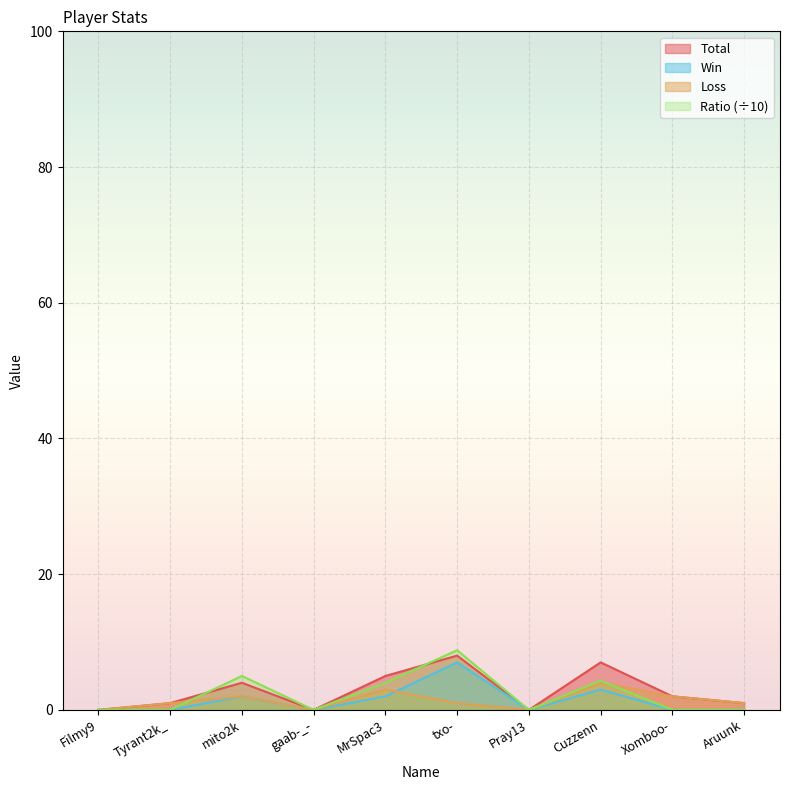

How many lines are shown in the chart?

4